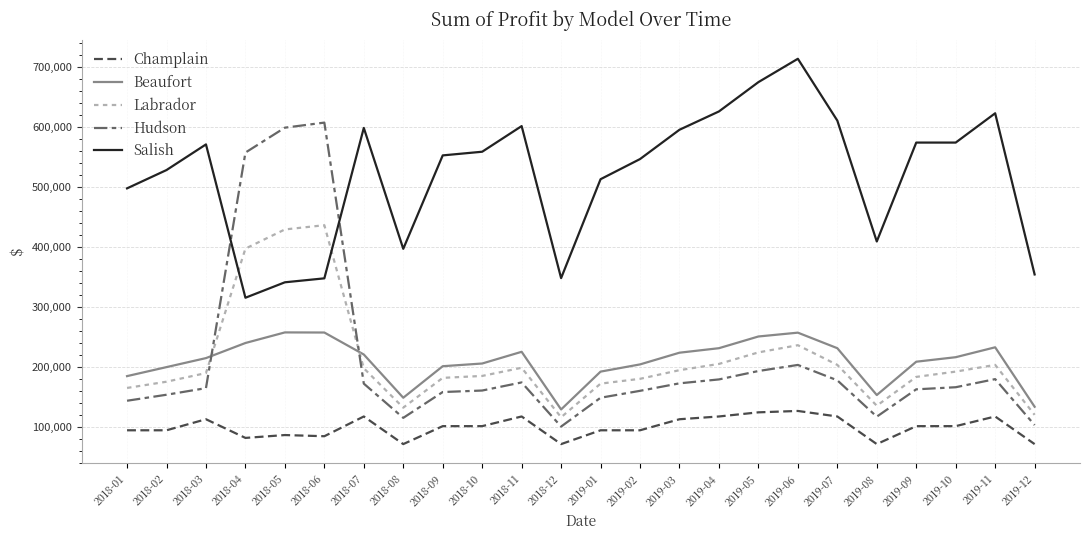

How many lines are shown in the chart?

5